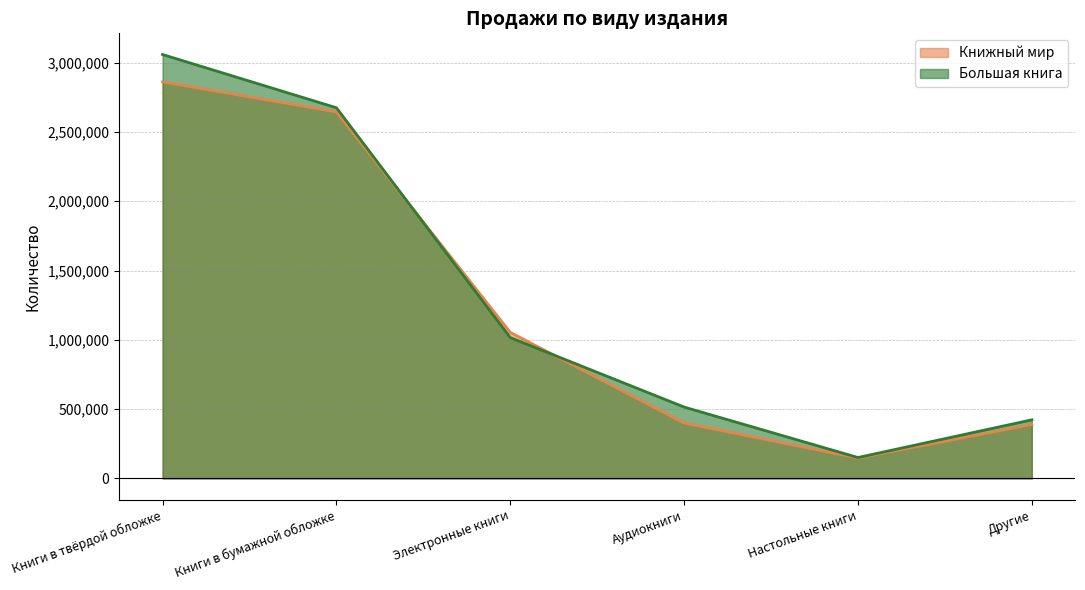

Between Книги в бумажной обложке and Аудиокниги, which series saw the biggest shift?

Книжный мир